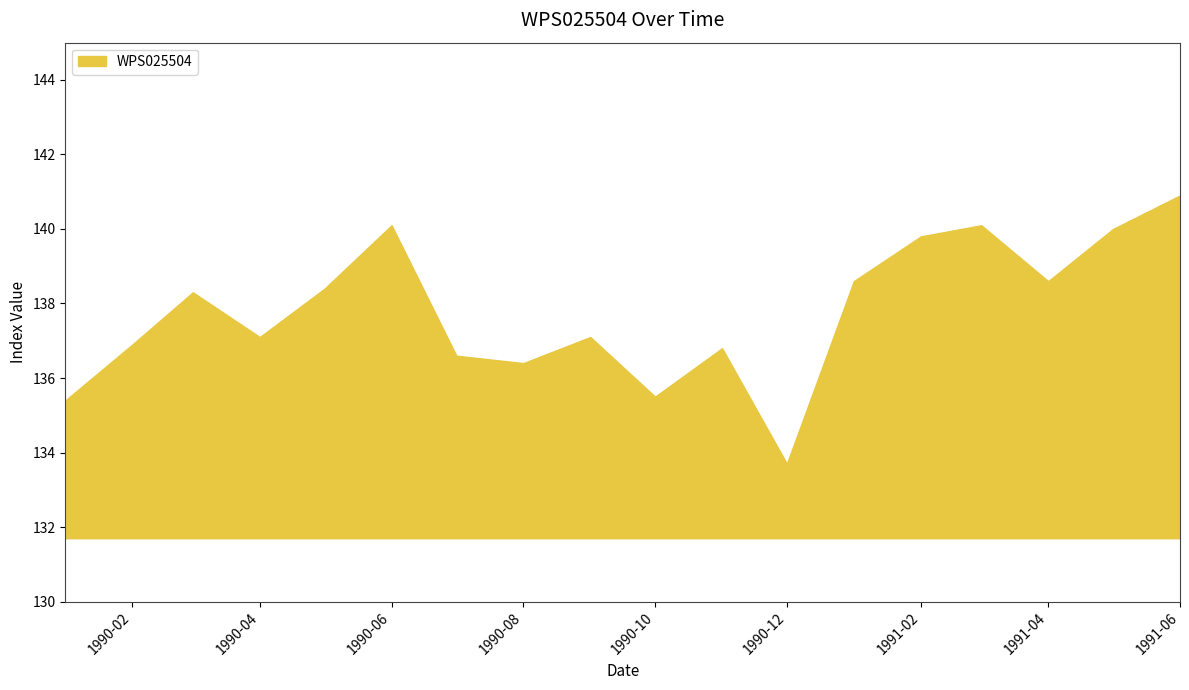

Reading left to right, what are all the values shown in this chart?

135.4	136.9	138.3	137.1	138.4	140.1	136.6	136.4	137.1	135.5	136.8	133.7	138.6	139.8	140.1	138.6	140.0	140.9